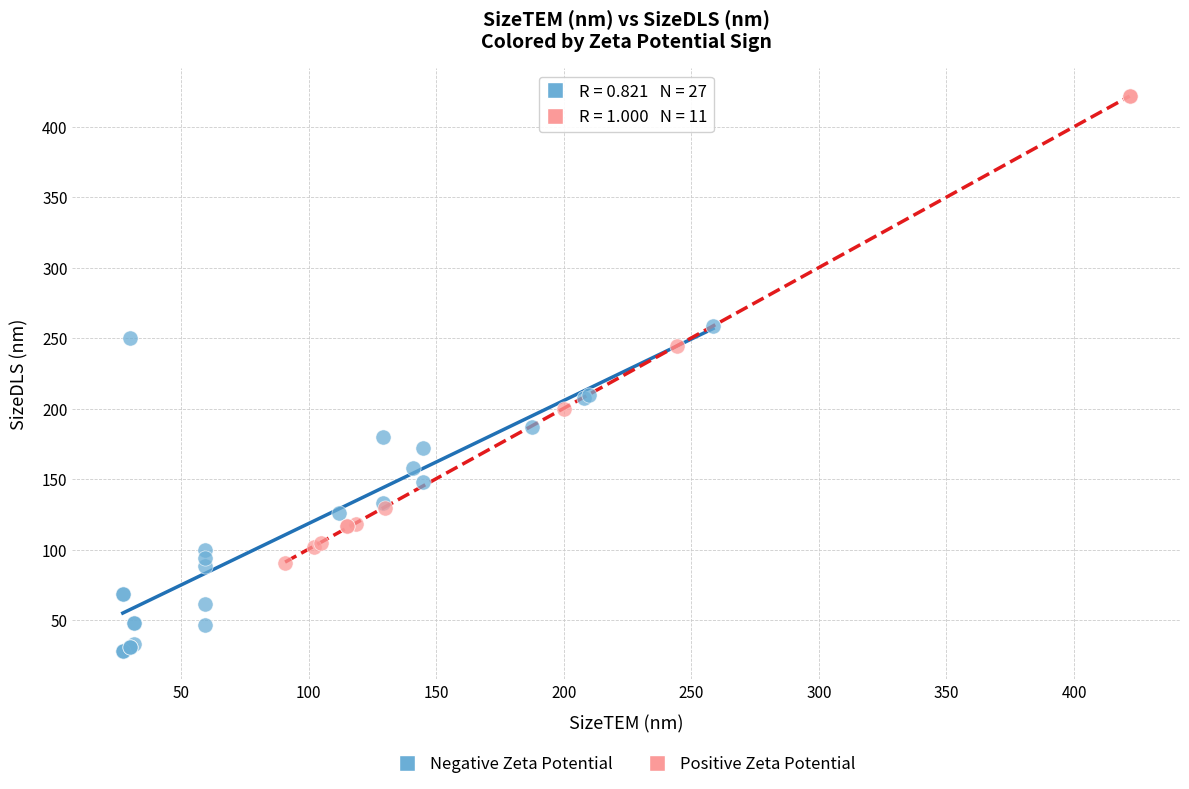

What are all the series names shown in the legend?

Negative Zeta Potential, Positive Zeta Potential